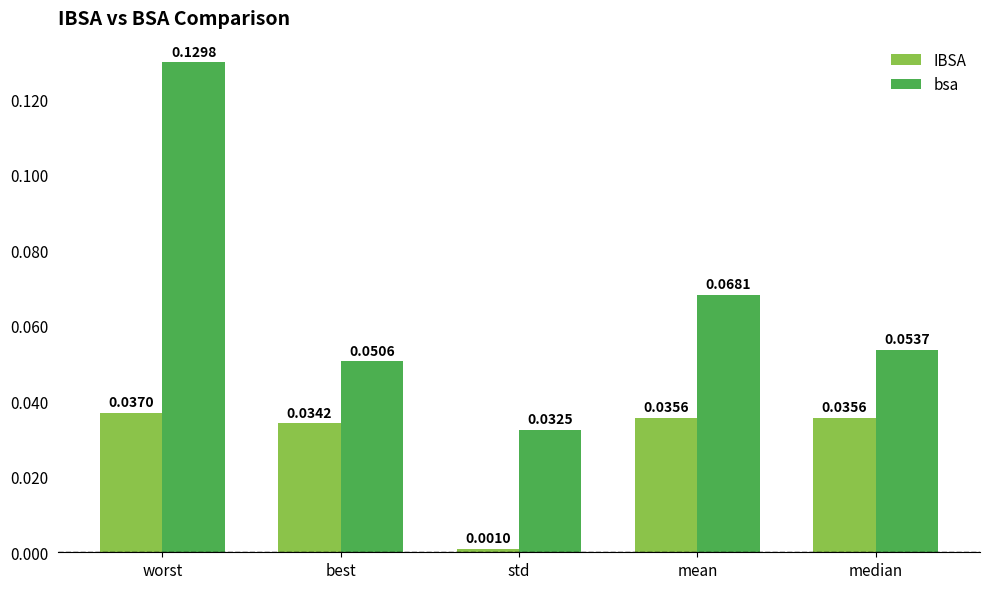

Rank the series by their maximum value, from lowest to highest.

IBSA, bsa